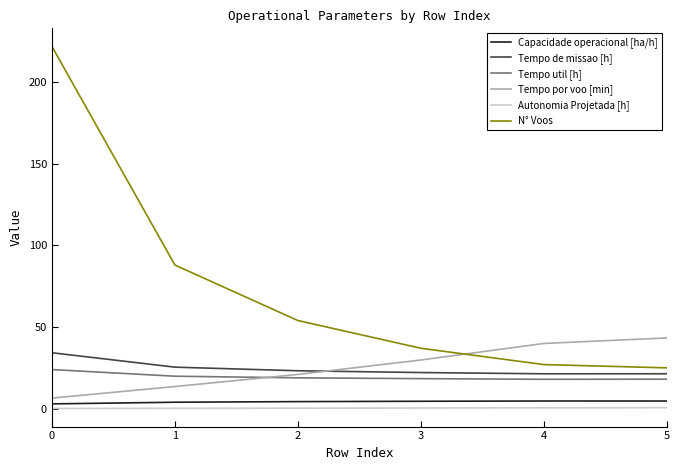

At how many categories does at least one series exceed 123?

1